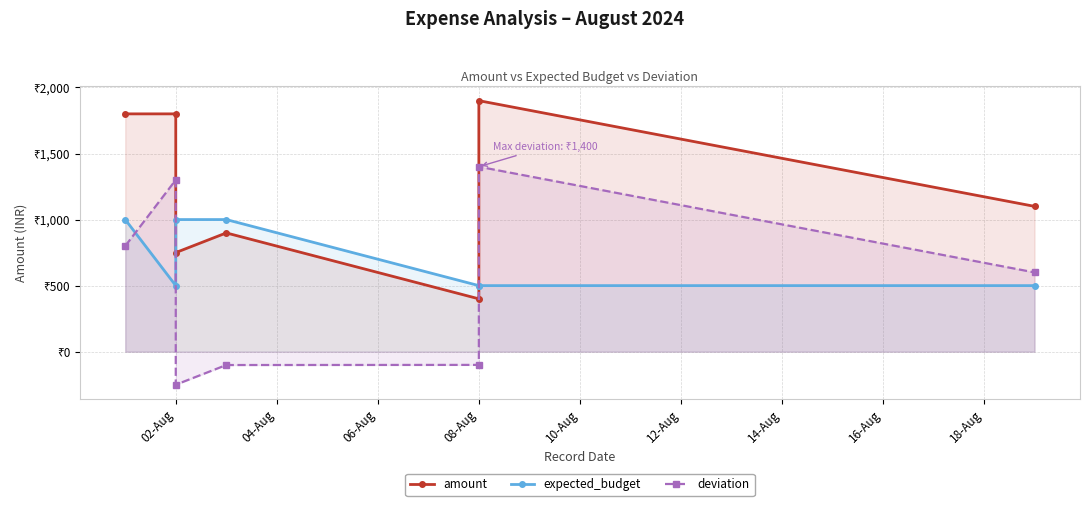

Reading right to left, transcribe all the data shown in this chart.

amount: 1100	1900	400	899	750	1800	1800
expected_budget: 500	500	500	1000	1000	500	1000
deviation: 600	1400	-100	-101	-250	1300	800